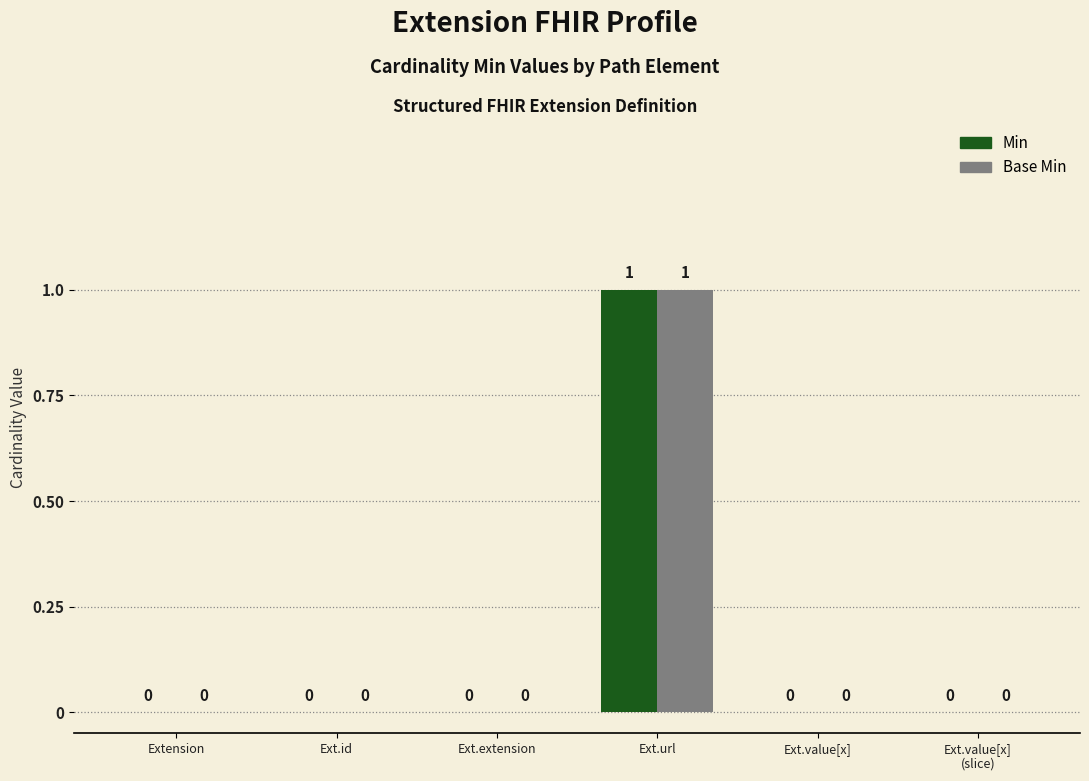

How many data points does each series have?

6